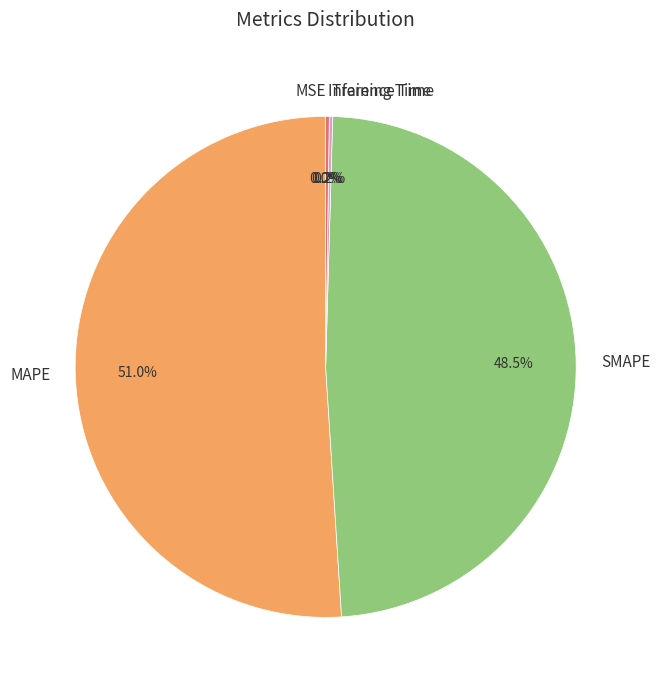

Which category has the biggest portion of the pie?

MAPE